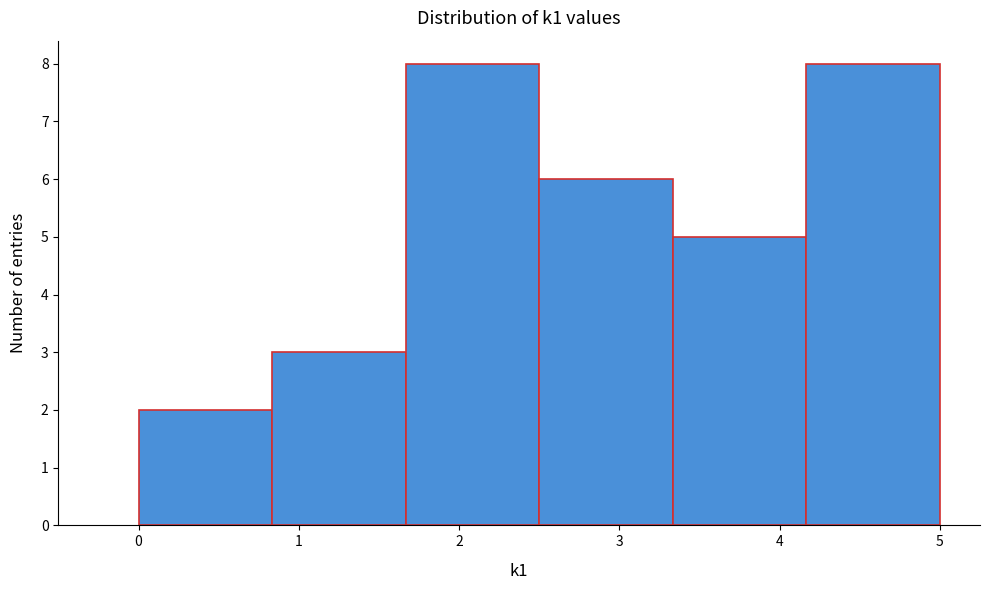

Reading left to right, list every bar in this chart as the range it spans on the x-axis followed by its height. Neither the bar edges nor the heights are printed on the chart, so give them approximately, as read against the axes.

0.0 to 0.8: 2
0.8 to 1.7: 3
1.7 to 2.5: 8
2.5 to 3.3: 6
3.3 to 4.2: 5
4.2 to 5.0: 8